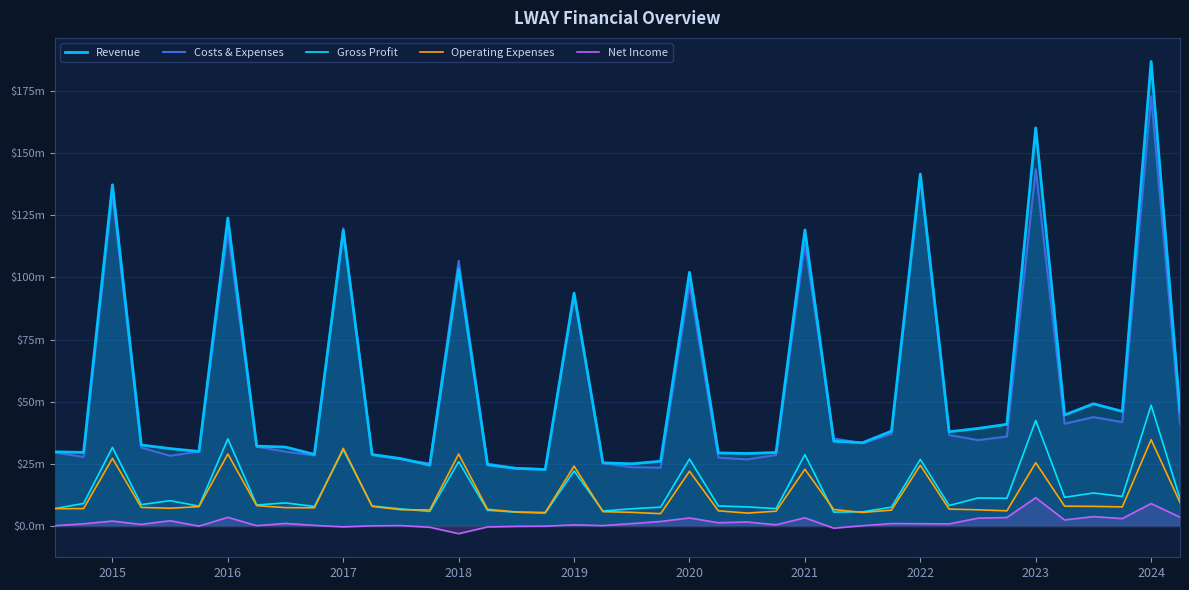

Which has a higher value, 11 or 24?

24